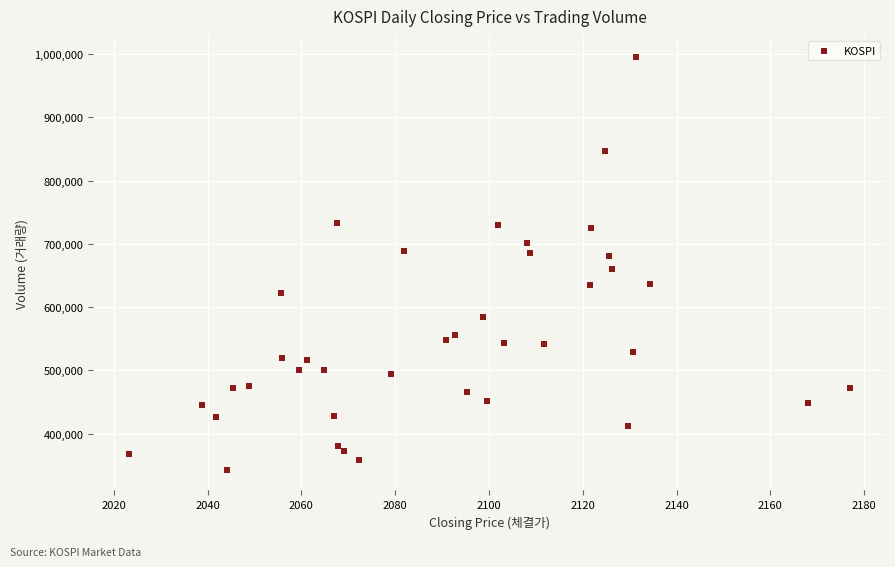

What is the range of Y values (max minus min)?

653529